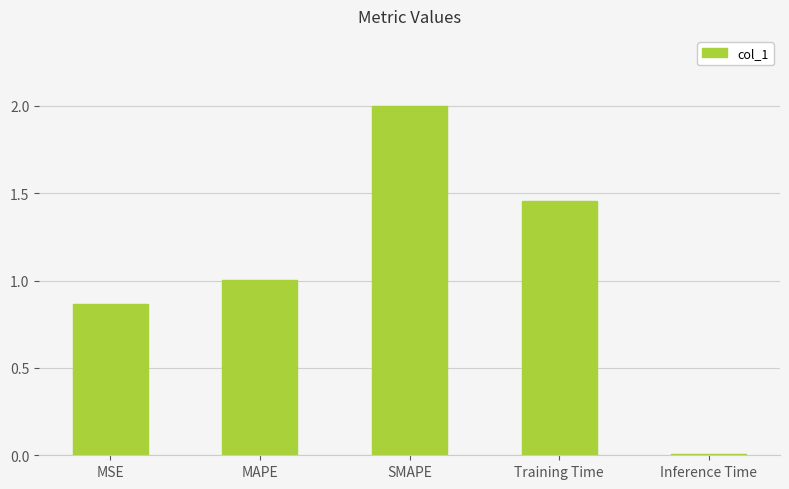

Between Inference Time and Training Time, which is larger?

Training Time